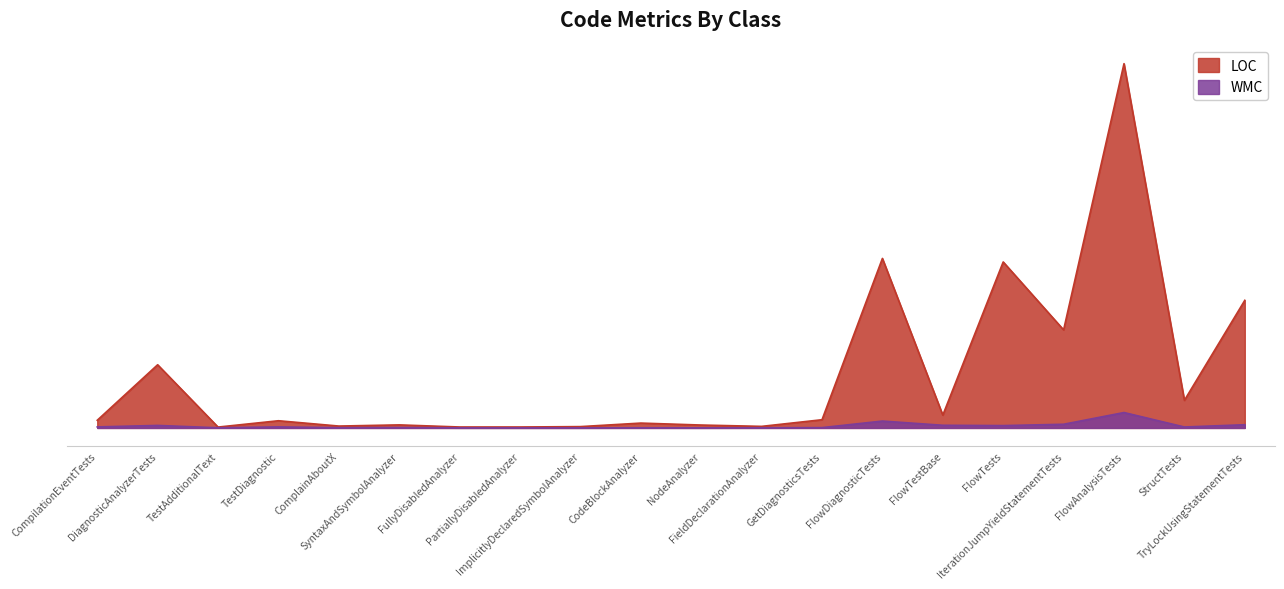

What is the total value across all series at ComplainAboutX?

27